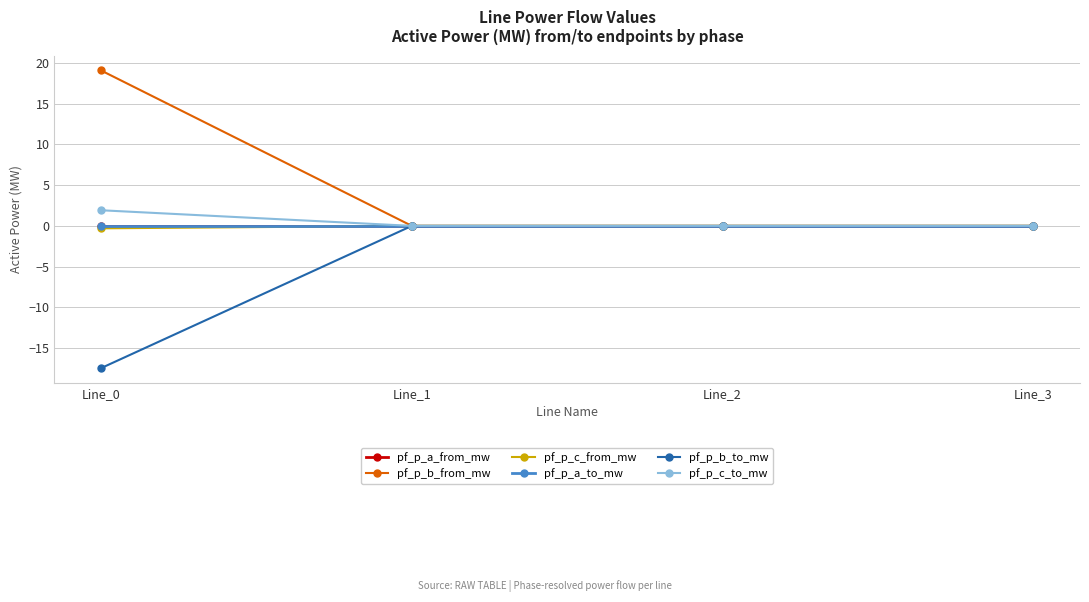

How many lines are shown in the chart?

6